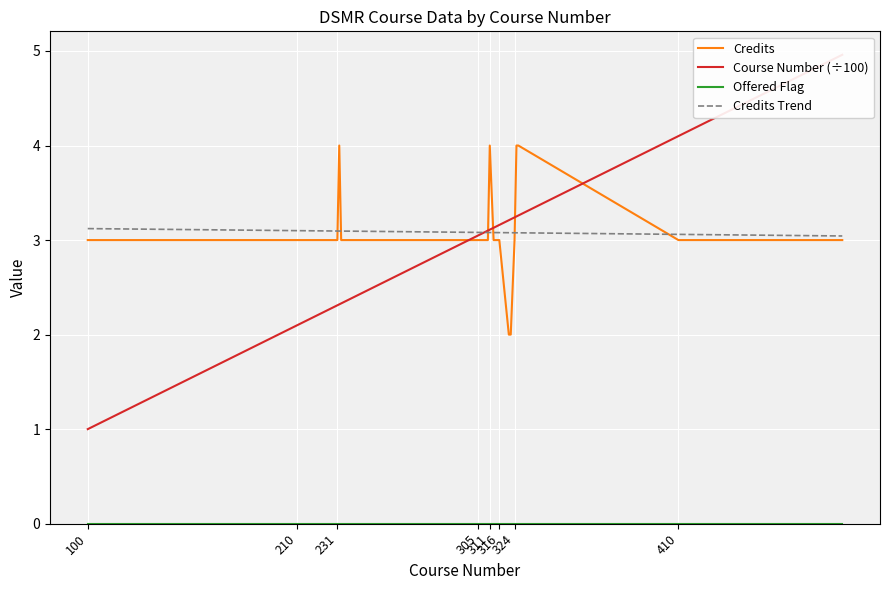

Reading left to right, what are all the values shown in this chart?

Credits: 3.0	3.0	3.0	3.0	3.0	3.0	3.0	4.0	3.0	3.0	3.0	3.0	4.0	3.0	3.0	3.0	2.0	2.0	3.0	4.0	4.0	3.0	3.0	3.0
Course Number (÷100): 1.0	2.0	2.0	2.1	2.1	2.3	2.3	2.3	2.3	3.0	3.1	3.1	3.1	3.1	3.1	3.2	3.2	3.2	3.2	3.2	3.3	4.1	4.8	5.0
Offered Flag: 0.0	0.0	0.0	0.0	0.0	0.0	0.0	0.0	0.0	0.0	0.0	0.0	0.0	0.0	0.0	0.0	0.0	0.0	0.0	0.0	0.0	0.0	0.0	0.0
Credits Trend: 3.1	3.1	3.1	3.1	3.1	3.1	3.1	3.1	3.1	3.1	3.1	3.1	3.1	3.1	3.1	3.1	3.1	3.1	3.1	3.1	3.1	3.1	3.0	3.0